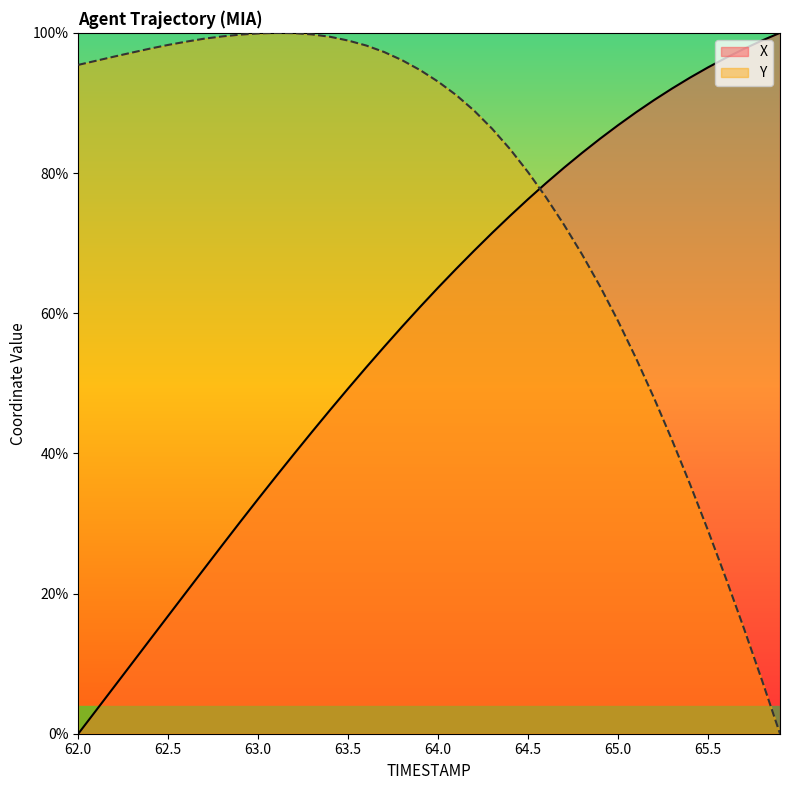

At which label does X reach its minimum?

62.0